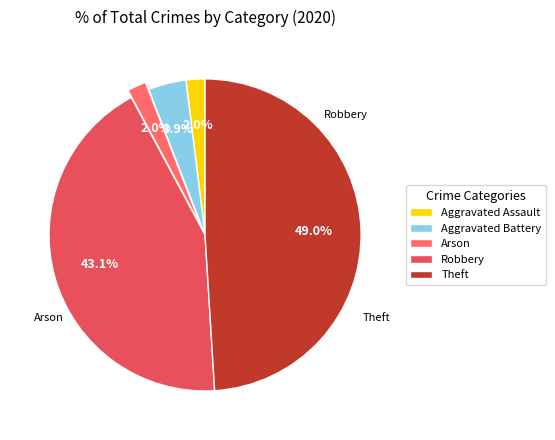

Is the sum of Arson and Aggravated Battery greater than half?

No